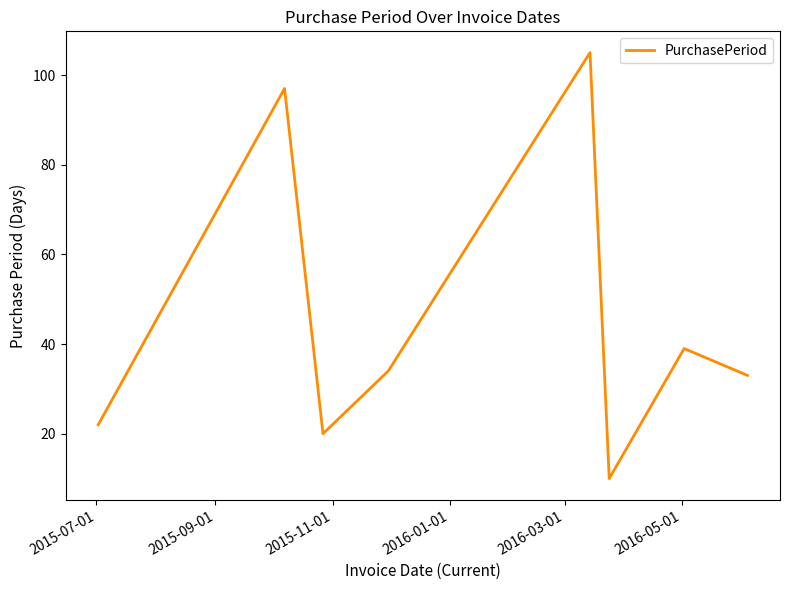

What is the average value?

45